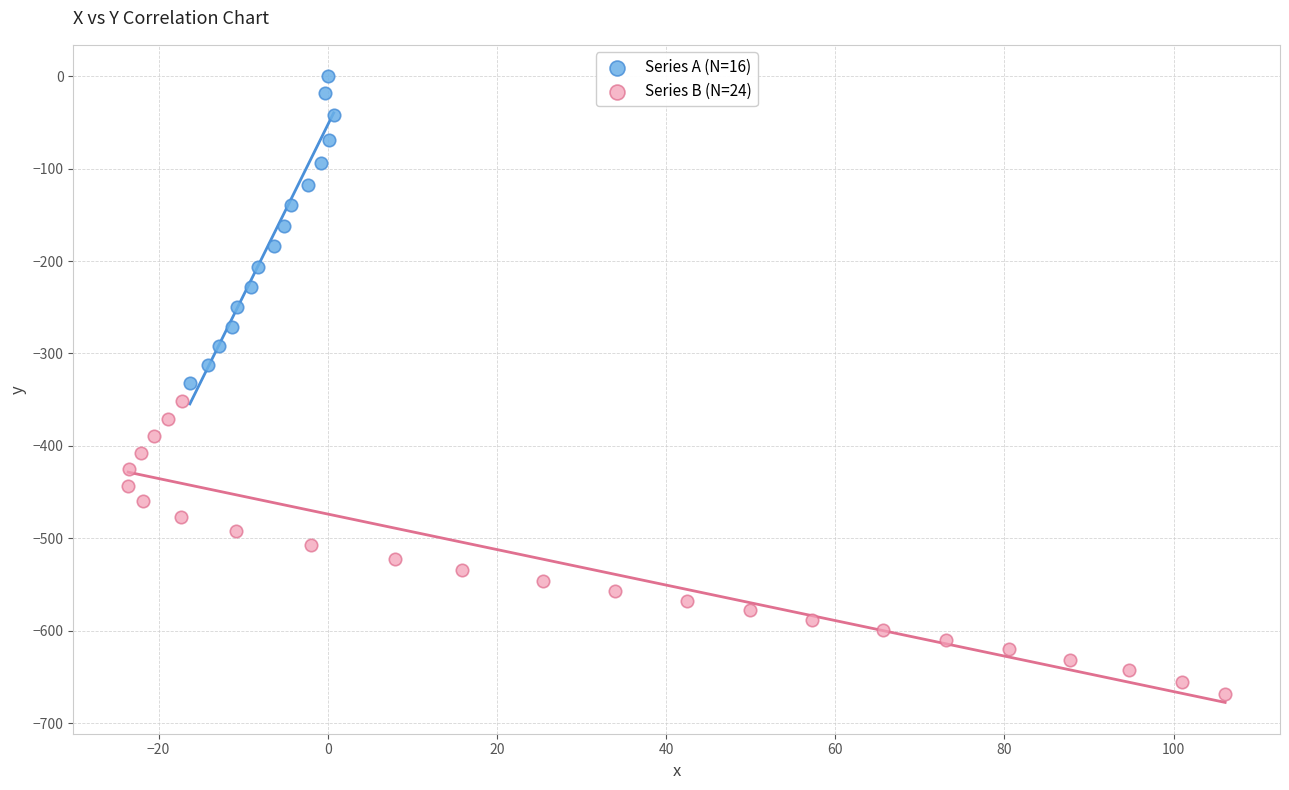

Which series has the widest spread of Y values?

Series A (N=16)